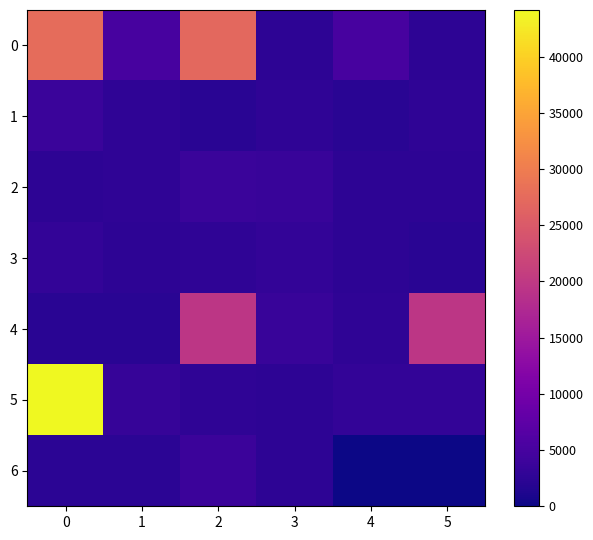

Between 2 and 4, which is larger?

2